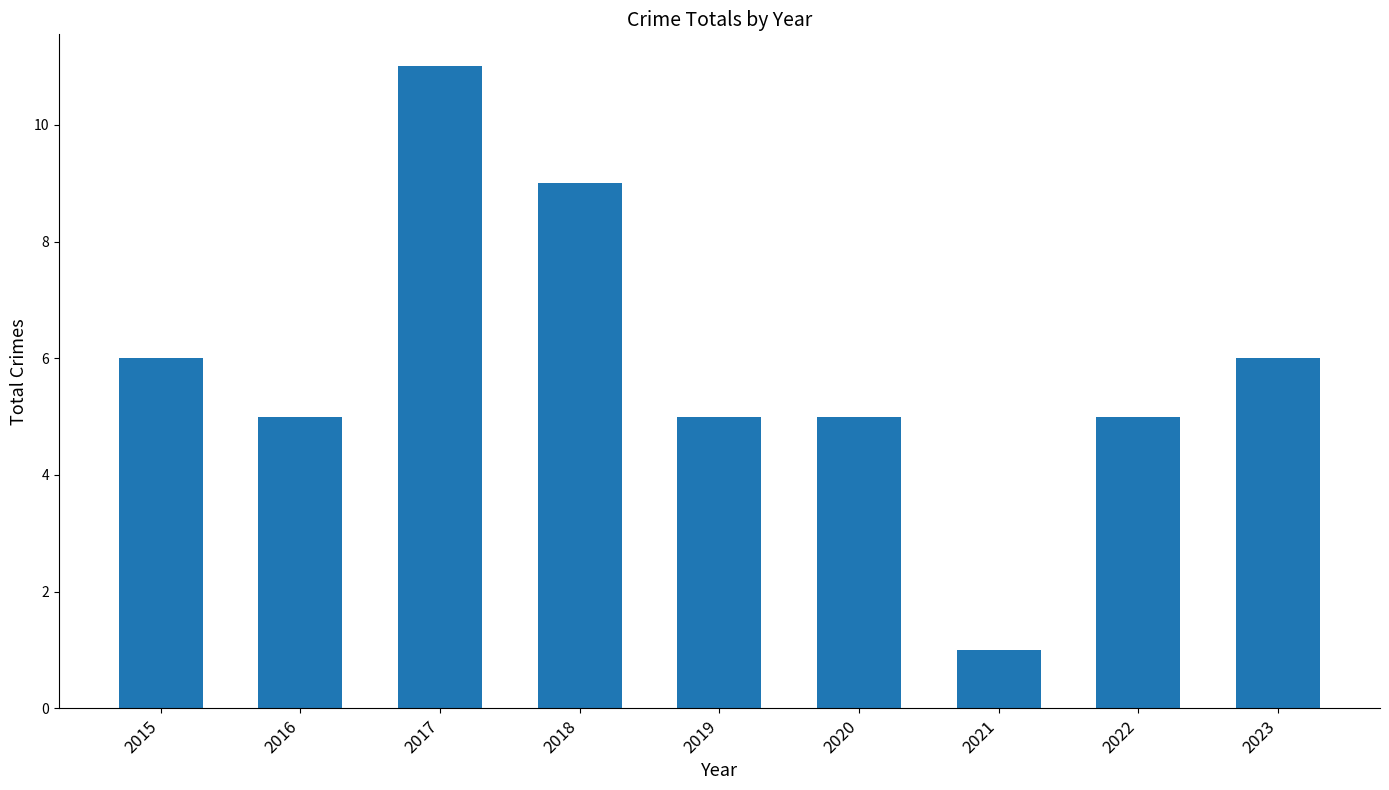

Are the bars grouped side by side (vs. stacked)?

No